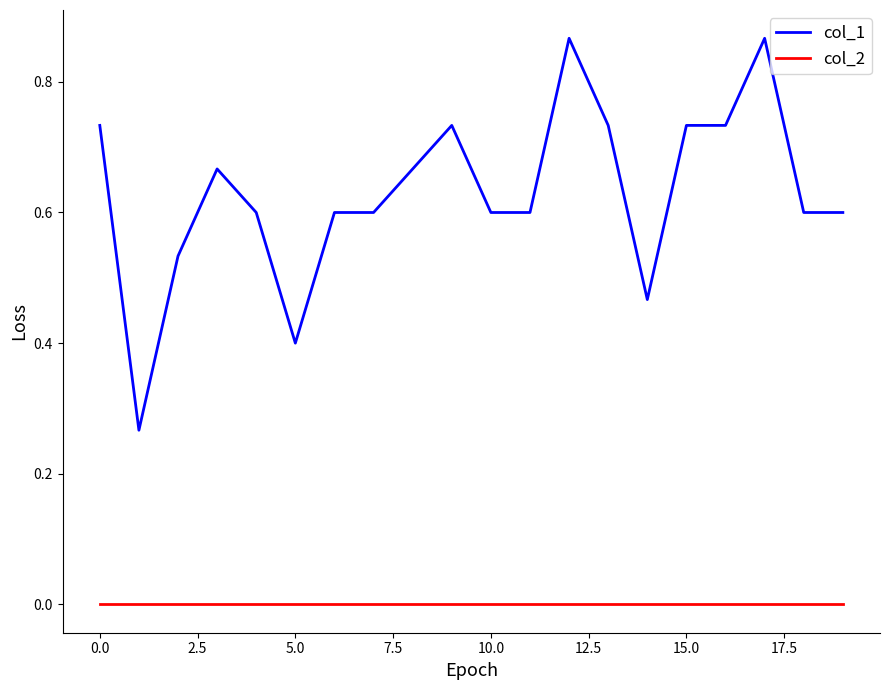

At how many categories does at least one series exceed 0?

20